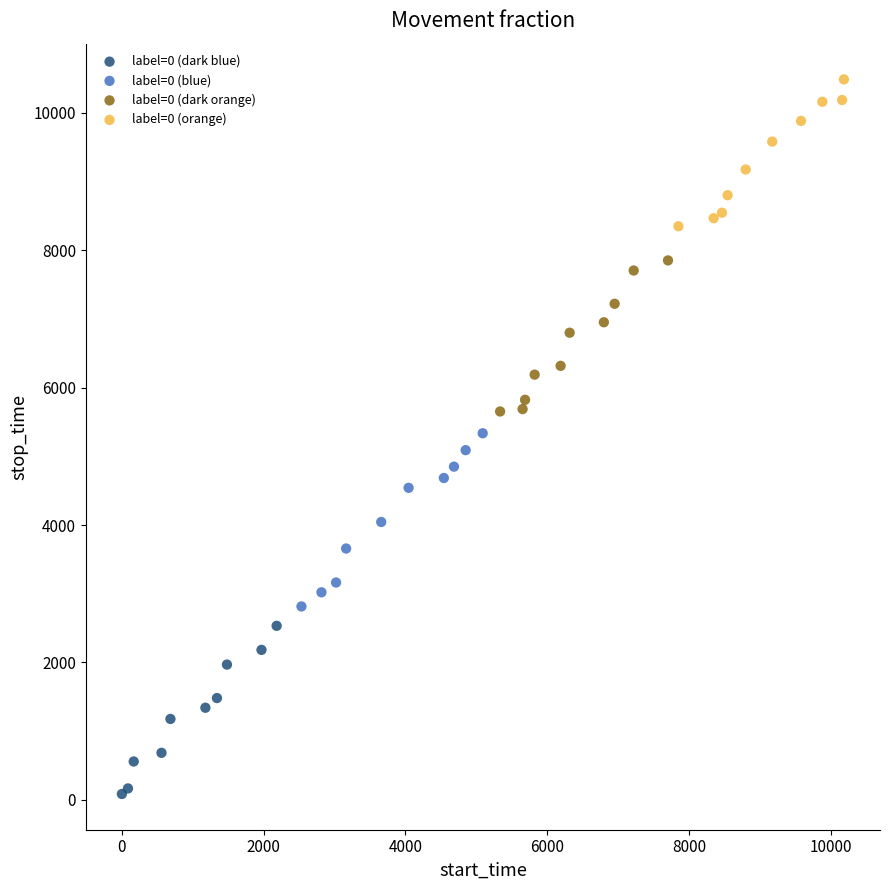

Which series reaches the maximum Y coordinate?

label=0 (orange)